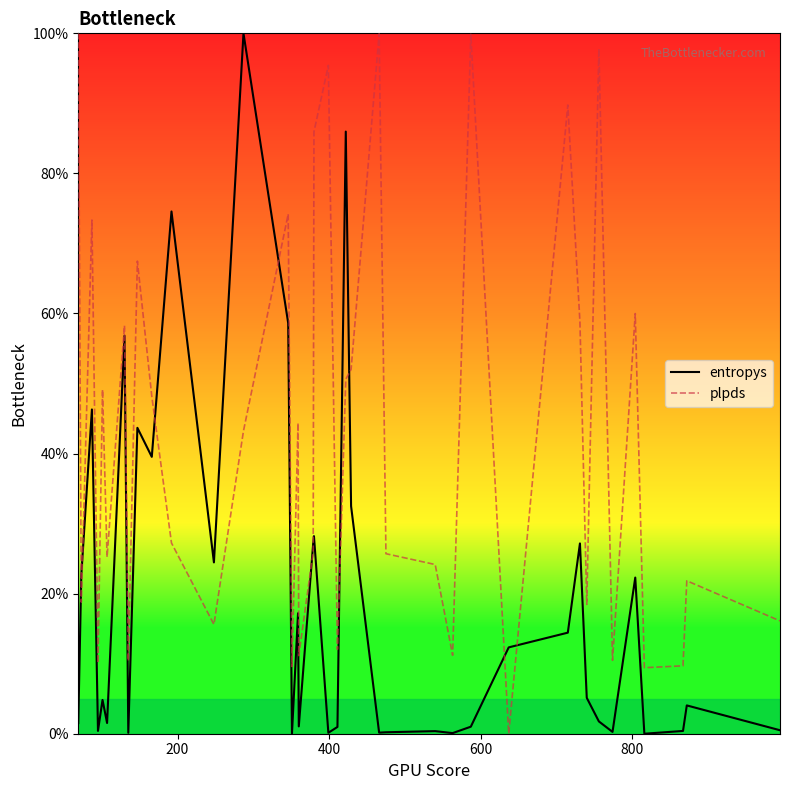

True or false: entropys has more than 0 points higher than both neighbors.

True